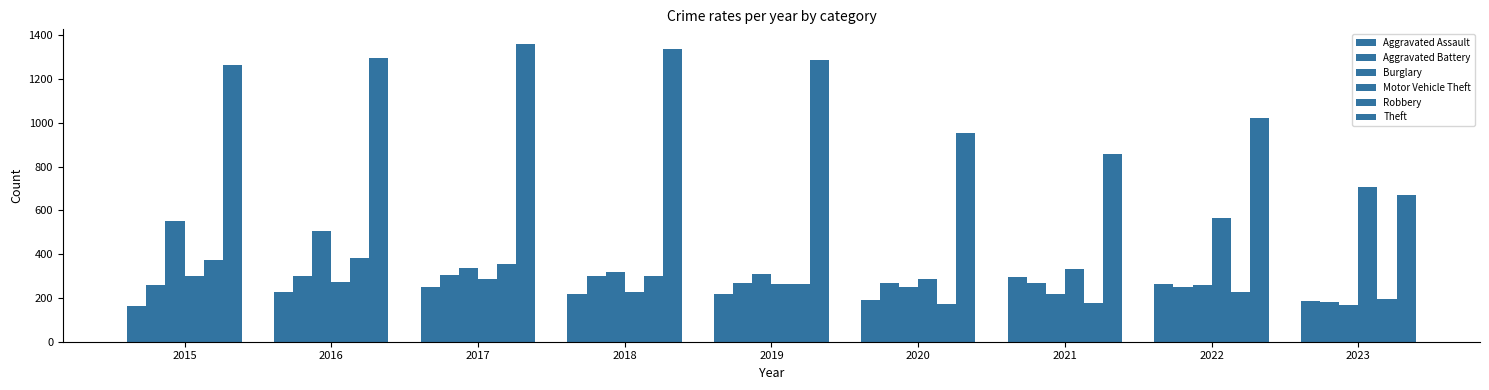

At which label is Motor Vehicle Theft closest to 467?

2022